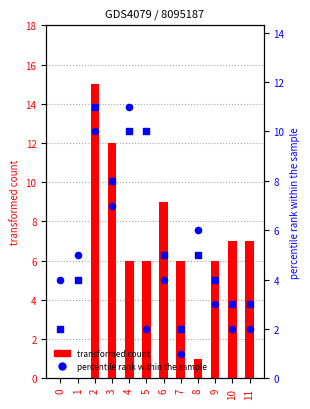

Which series has the largest total across all categories?

col_0 (transformed count)